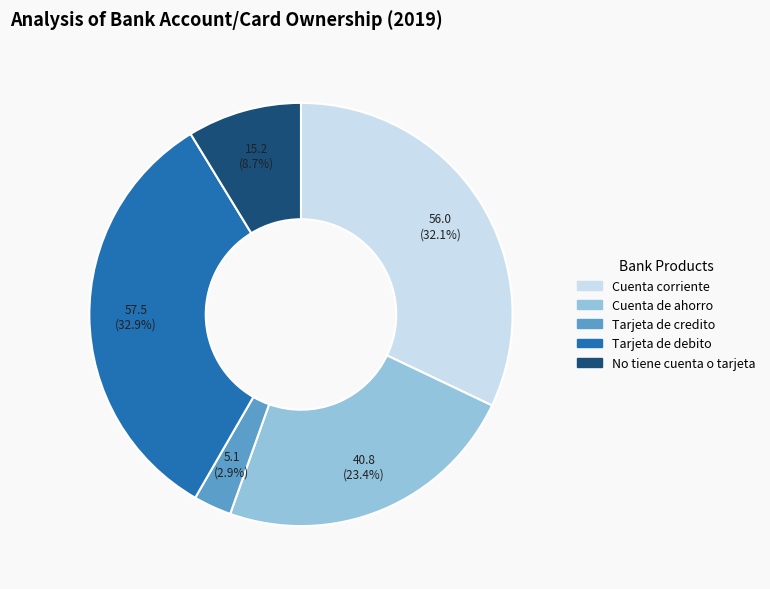

True or false: Cuenta corriente accounts for 22% of the total.

False